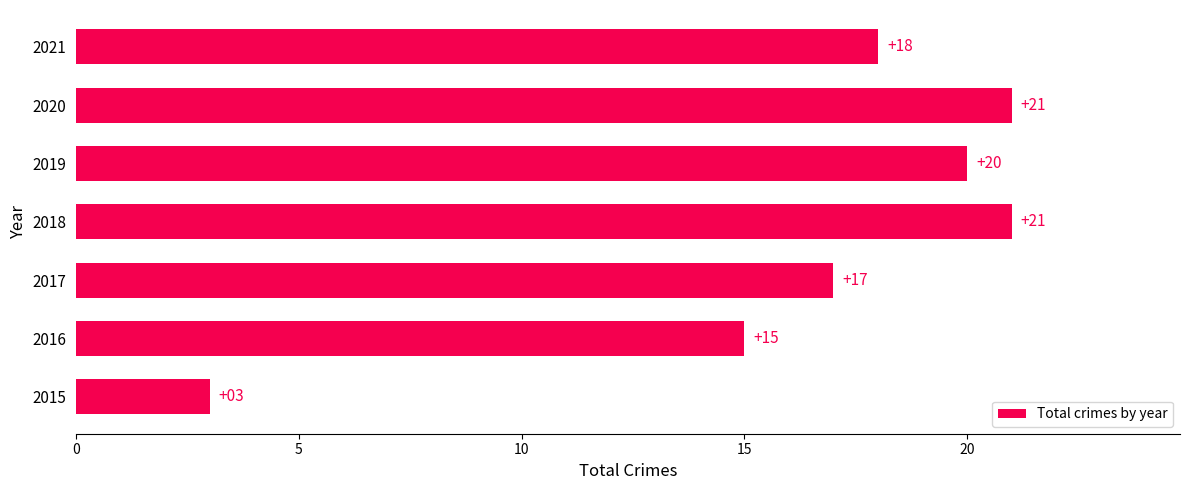

Is it true that the value at 2021 is 5?

False